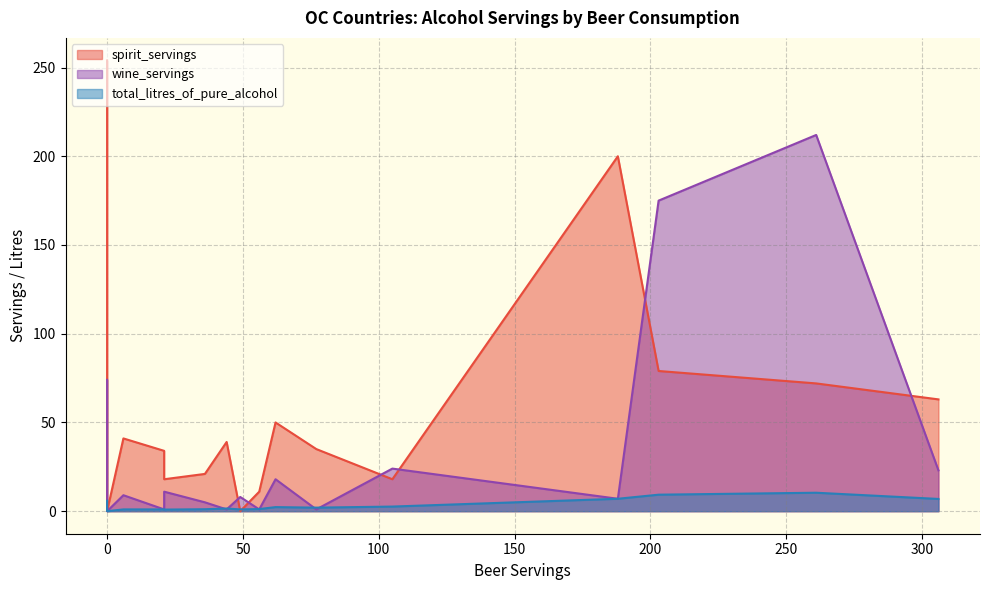

Which series ends up on top after the final intersection of wine_servings and total_litres_of_pure_alcohol?

wine_servings